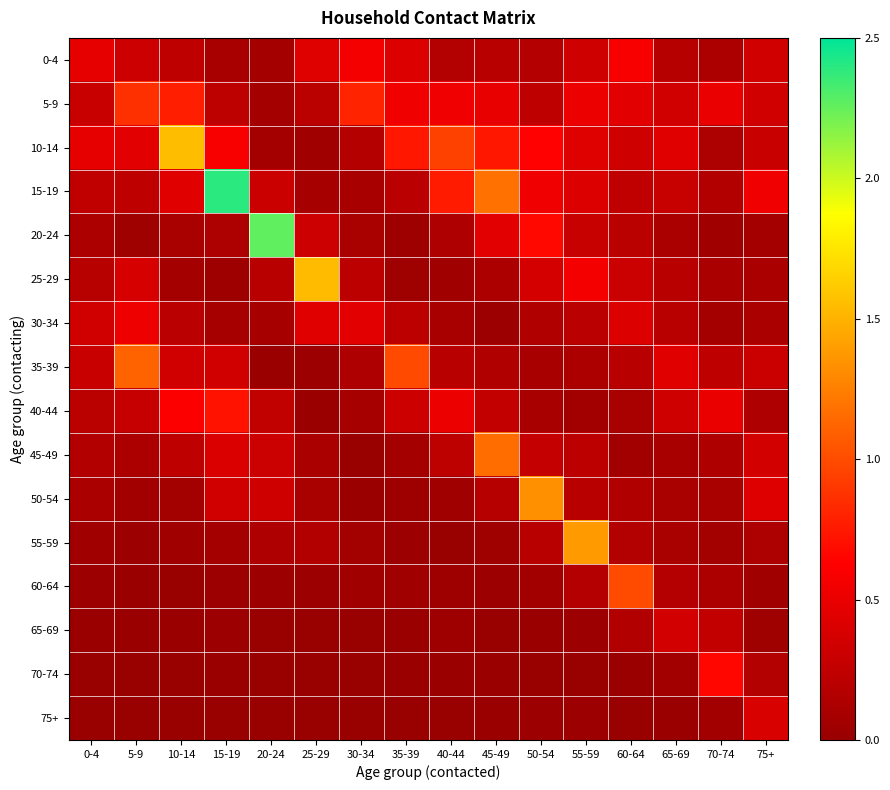

Rank the series at 65-69 from highest to lowest value.

35-39, 10-14, 65-69, 5-9, 40-44, 15-19, 25-29, 30-34, 0-4, 60-64, 20-24, 55-59, 50-54, 45-49, 70-74, 75+